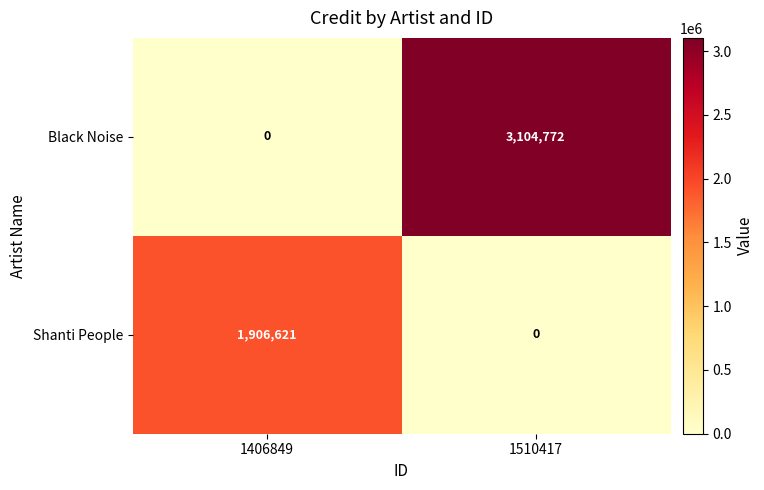

What is the spread (max minus min) of values at 1510417?

3104772